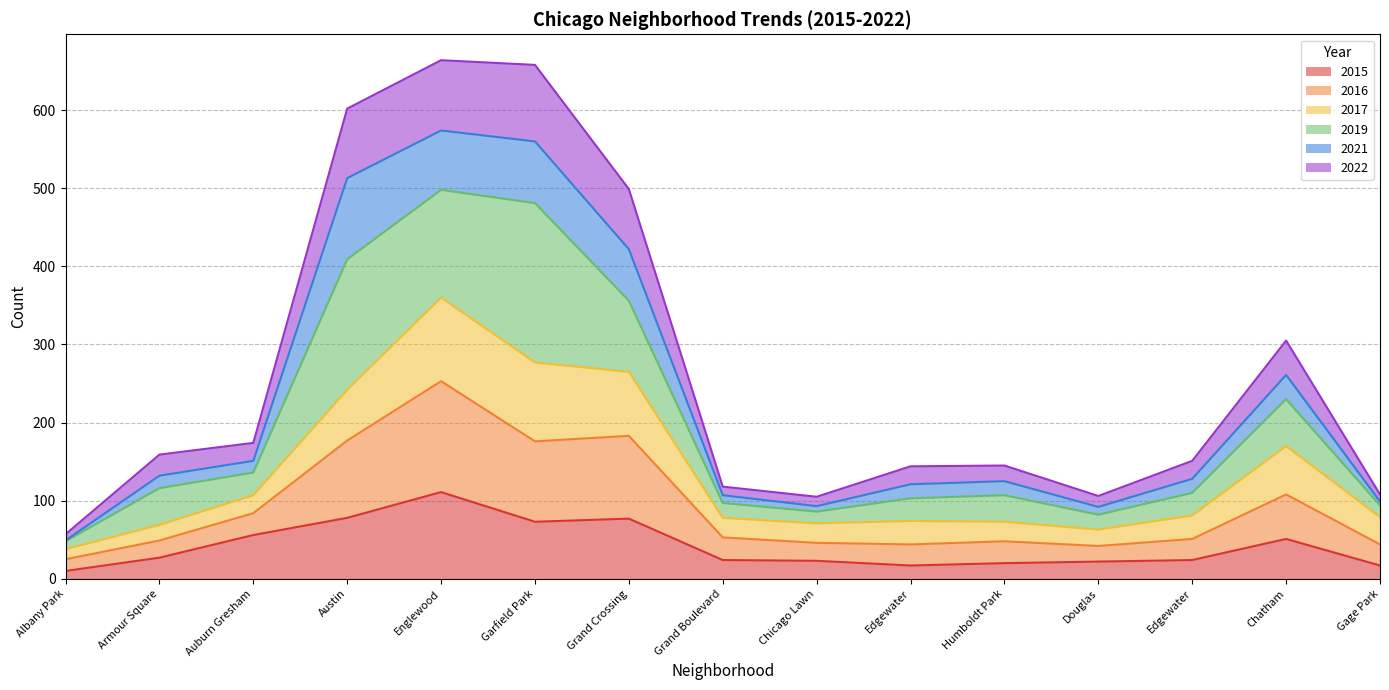

What are all the series names shown in the legend?

2015, 2016, 2017, 2019, 2021, 2022